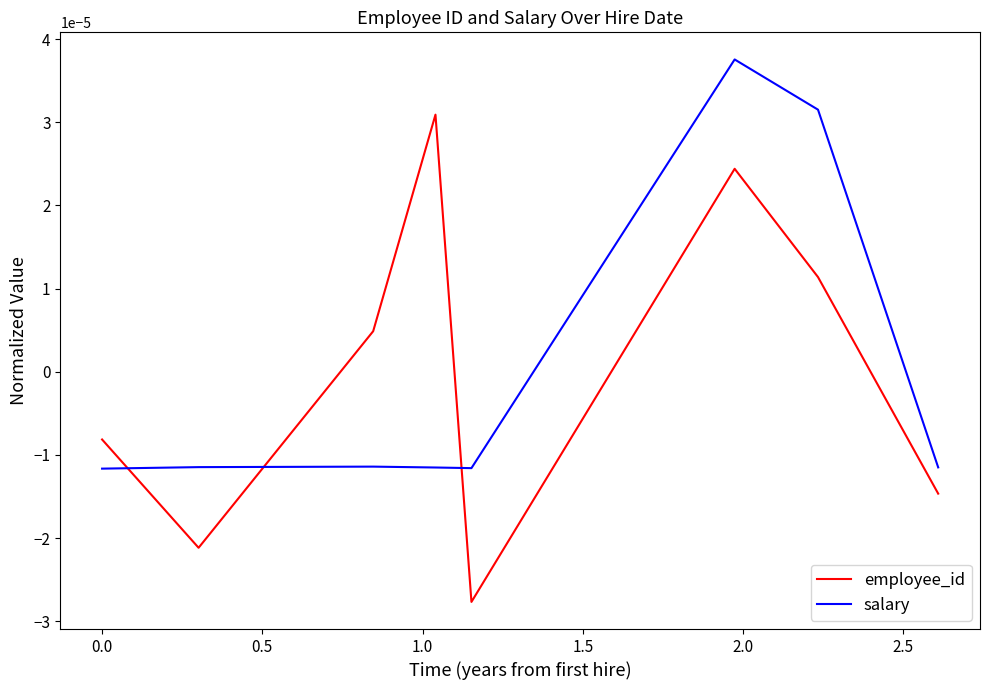

List the series in order of their peak value, highest first.

salary, employee_id